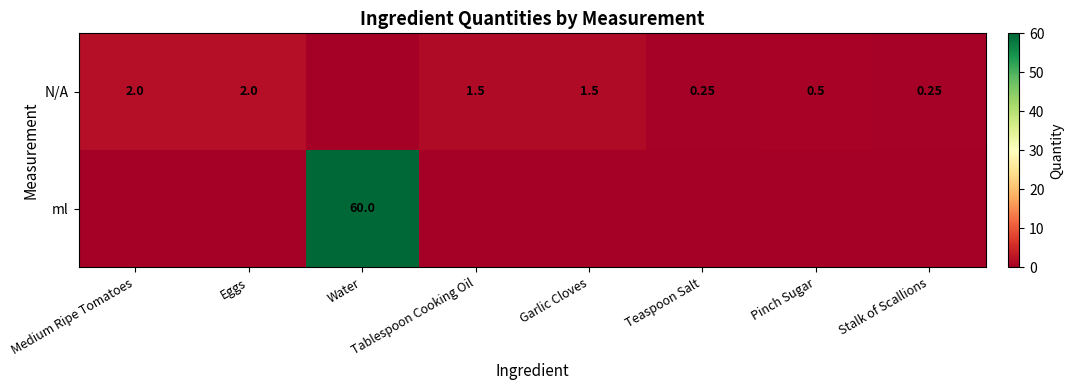

Between Water and Garlic Cloves, which series saw the biggest shift?

ml